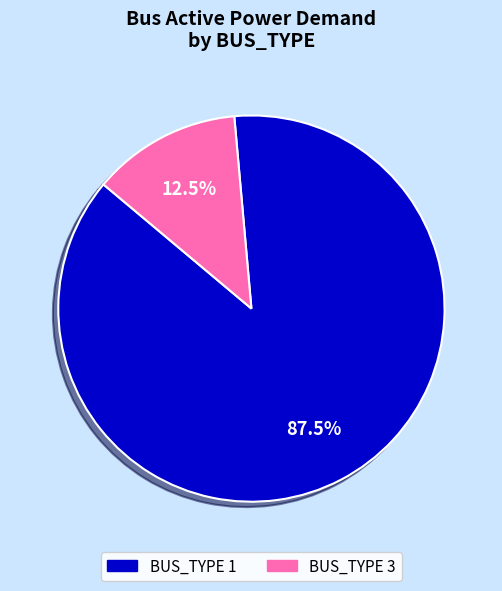

Is there any slice that represents more than half of the pie?

Yes